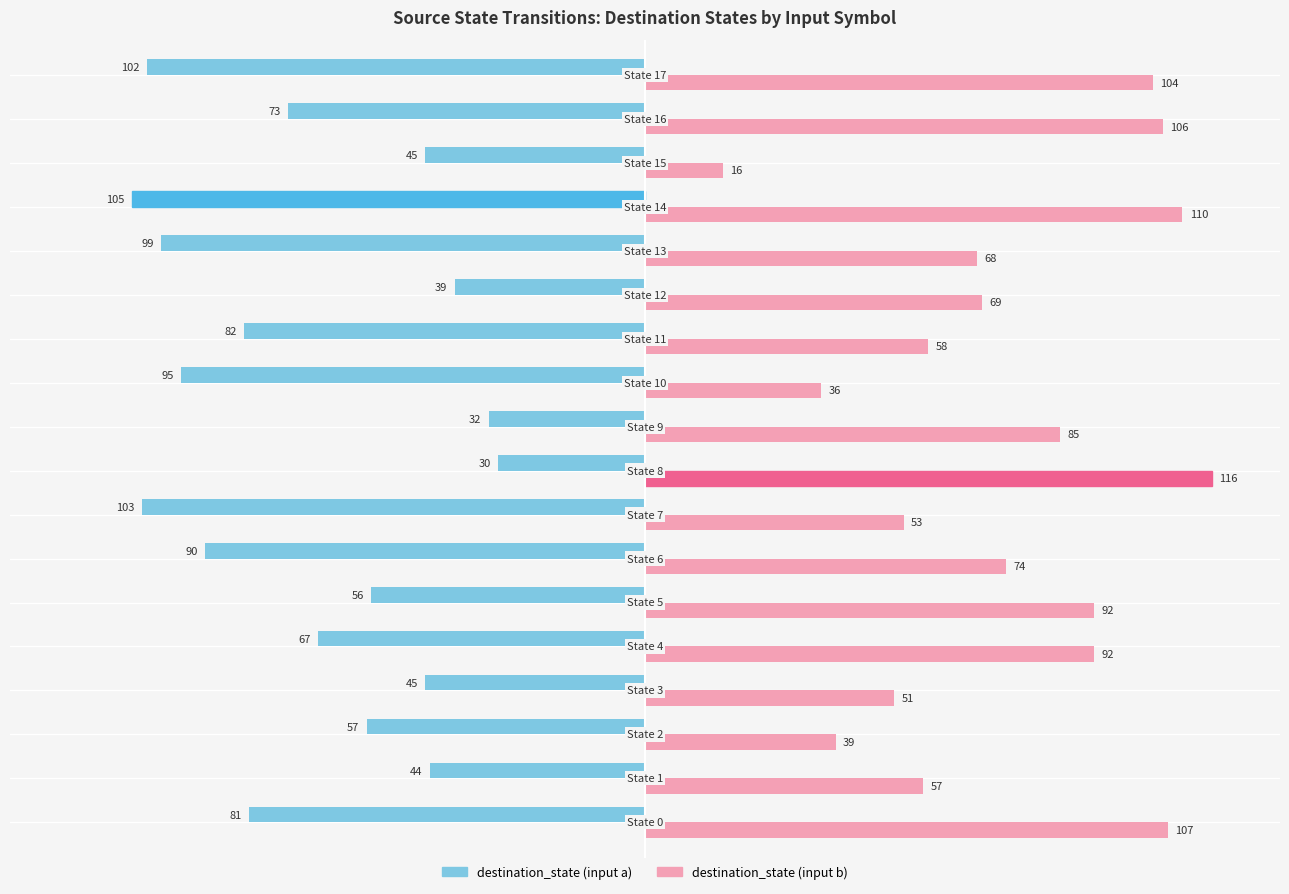

Which series has the widest spread of values?

destination_state (input b)